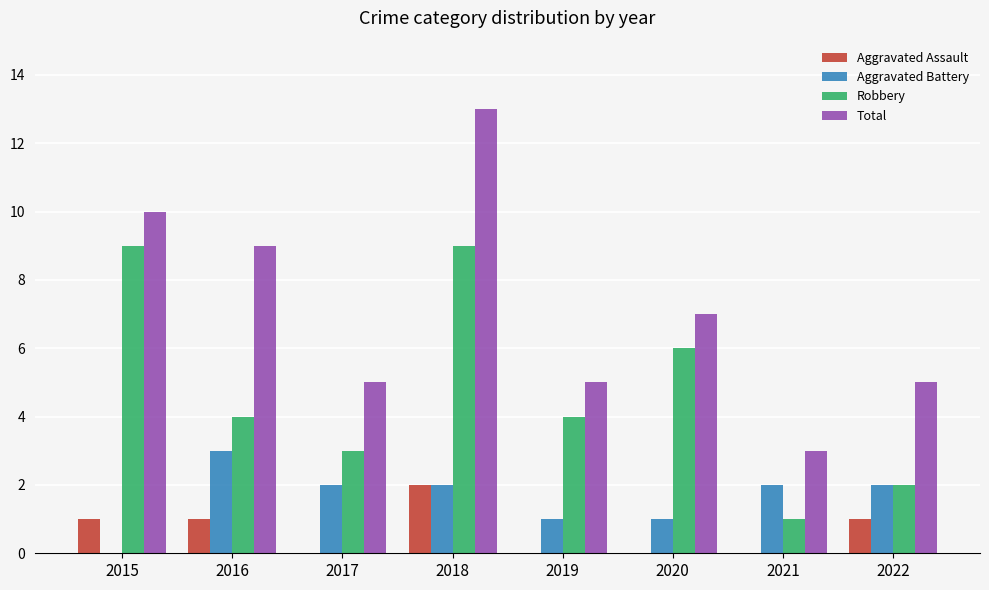

Does the chart contain stacked bars?

No